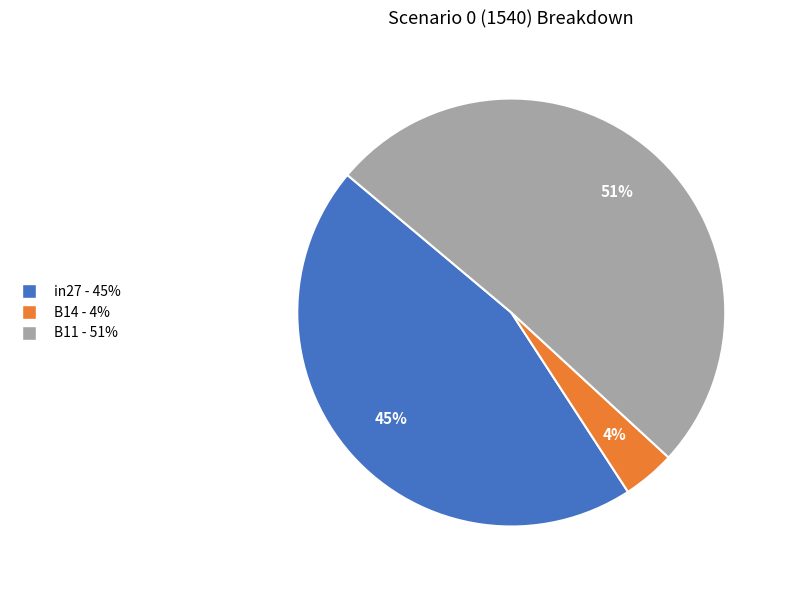

Between in27 and B14, which is larger?

in27